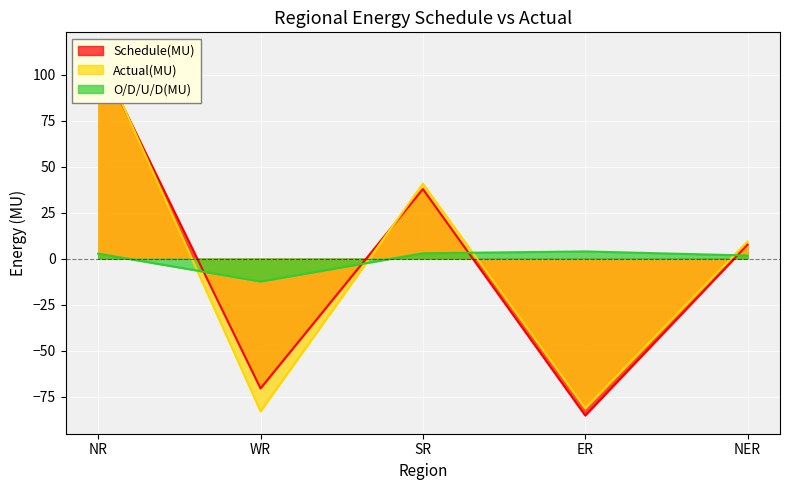

The Actual(MU) series shows -26.7 at ER. True or false?

False